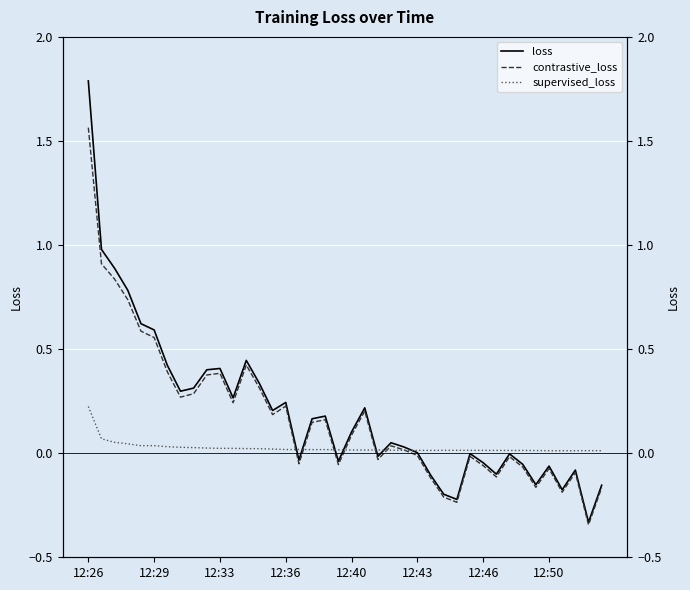

In loss, how many points are lower than both neighbors (excluding endpoints)?

11